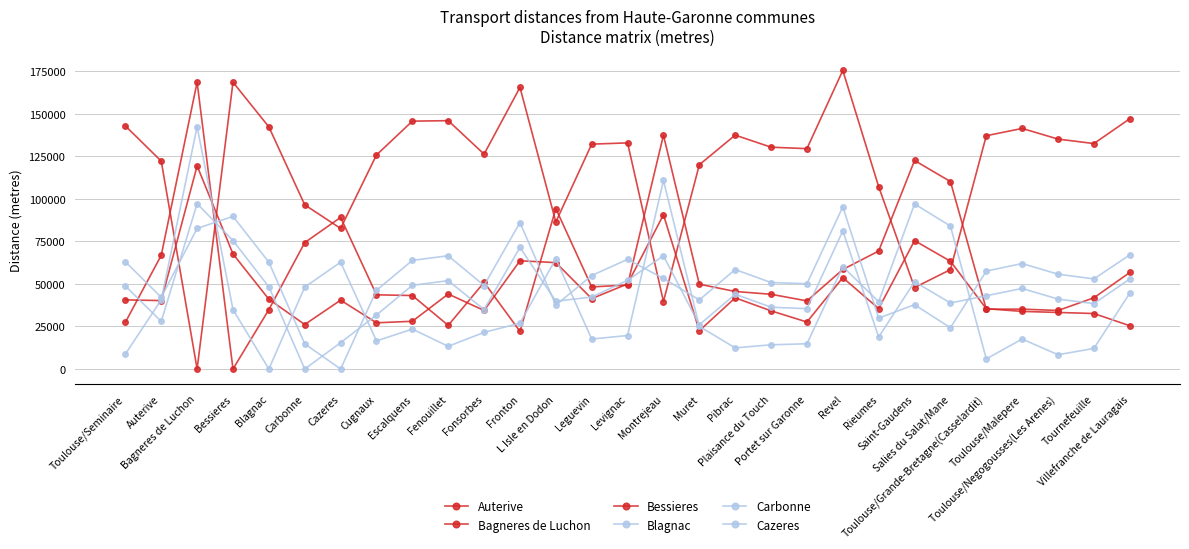

Is this an area chart (filled region under the line)?

No